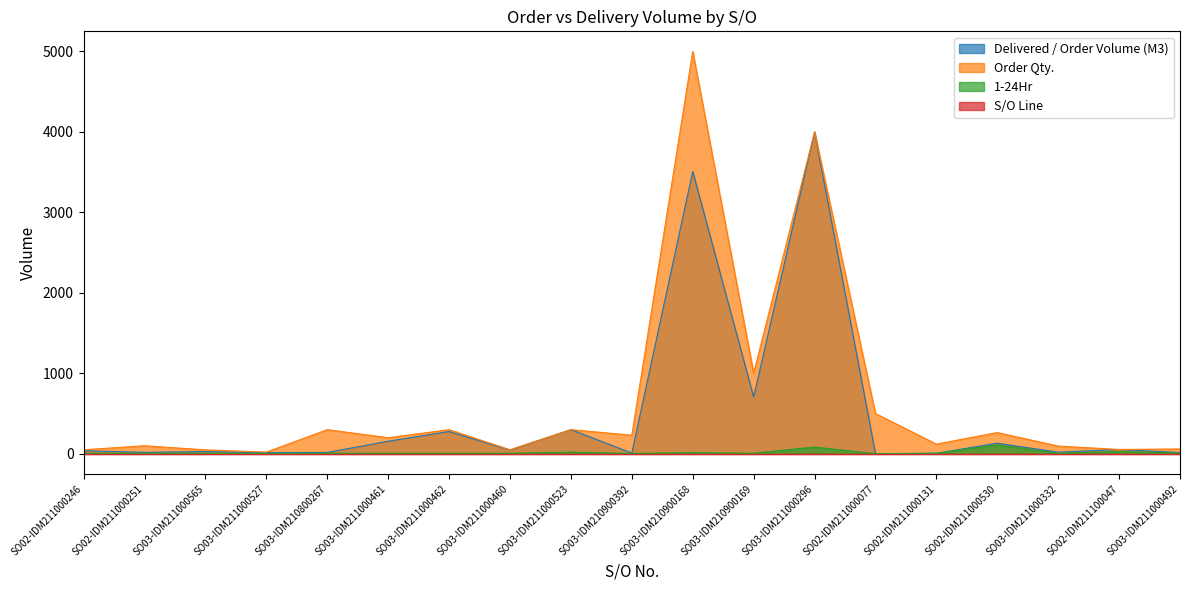

True or false: Delivered / Order Volume (M3) has more than 0 interior local peaks.

True